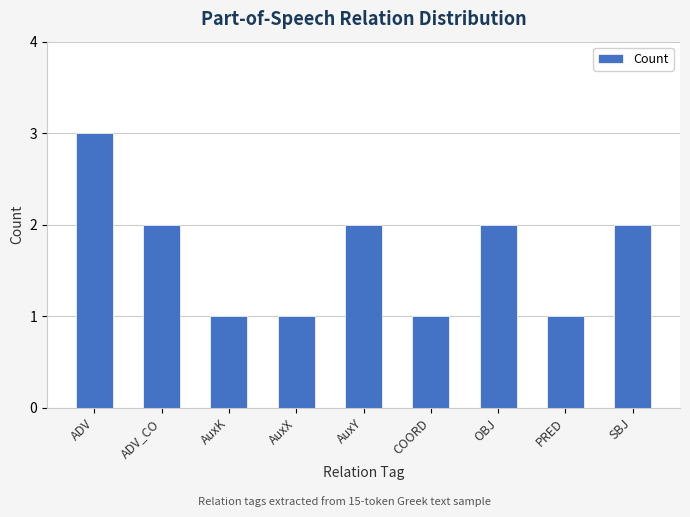

Which label corresponds to the largest value in the chart?

ADV